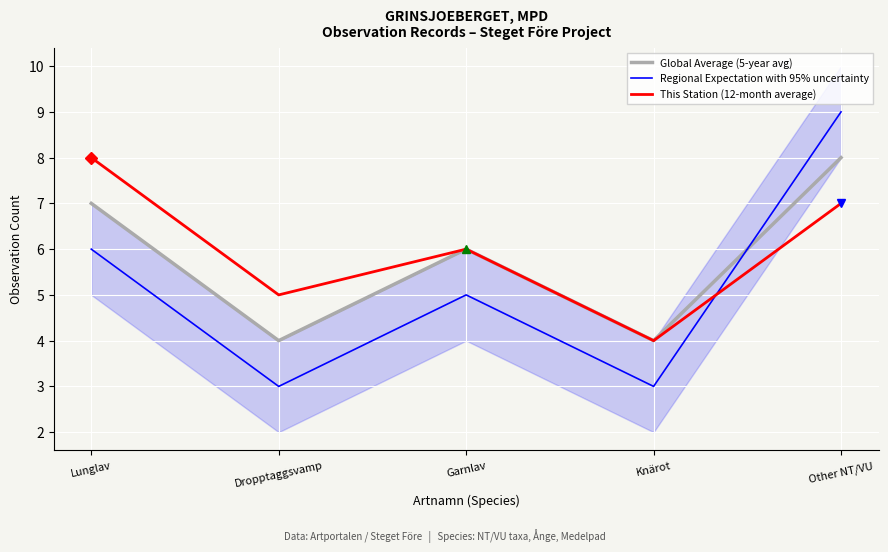

What is the sum of the Regional Expectation with 95% uncertainty values at Dropptaggsvamp and Other NT/VU?

12